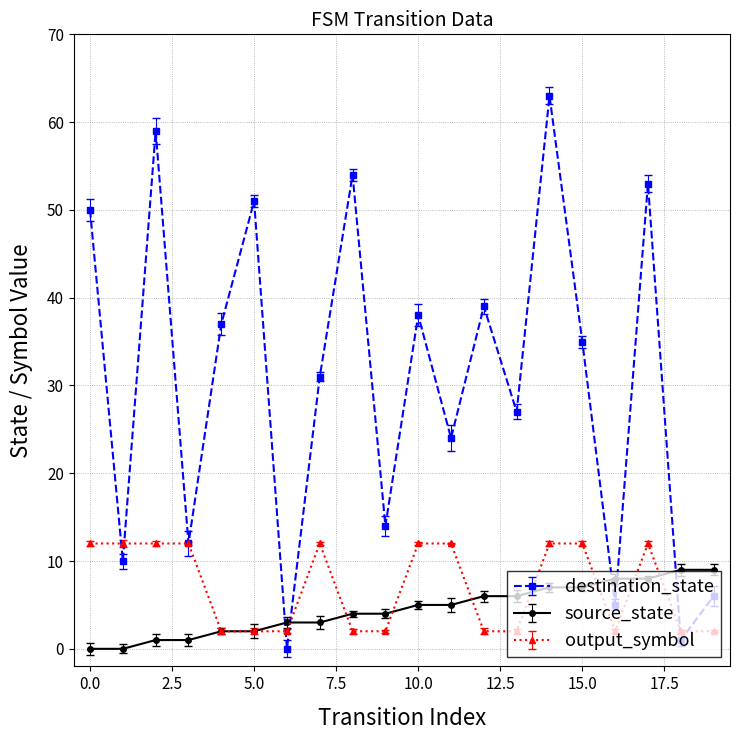

Which series has the largest range (max minus min)?

destination_state